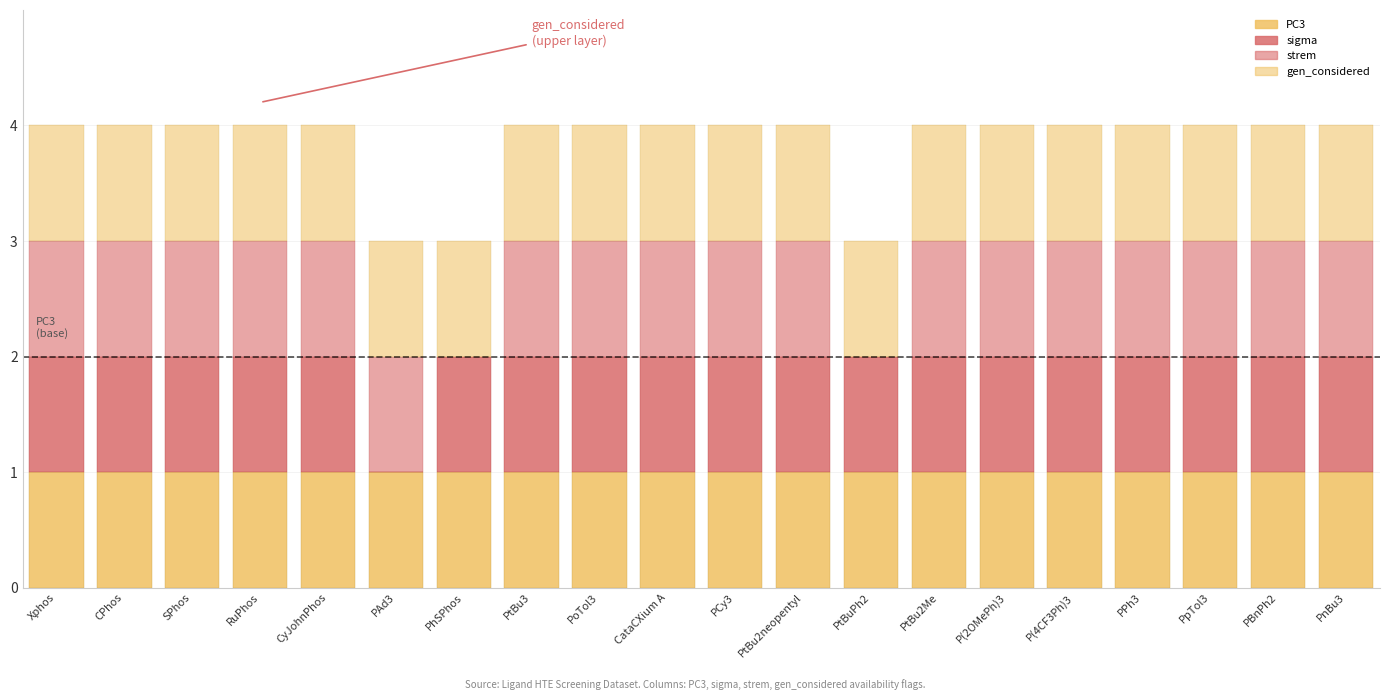

Is it true that sigma equals 1 at PtBu3?

True